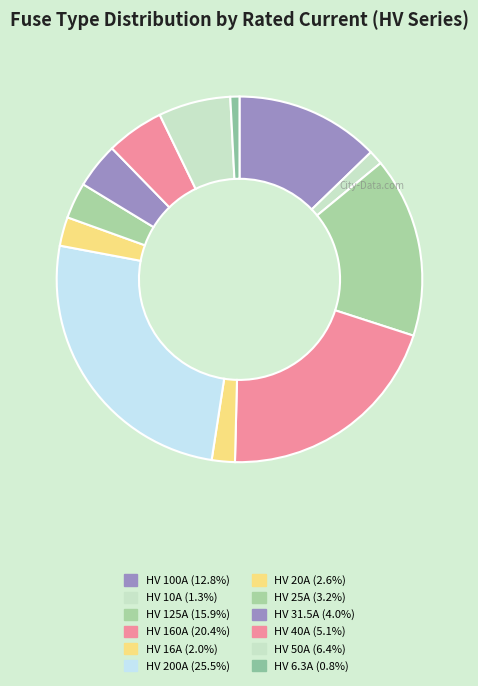

Rank the categories by value from lowest to highest.

HV 6.3A, HV 10A, HV 16A, HV 20A, HV 25A, HV 31.5A, HV 40A, HV 50A, HV 100A, HV 125A, HV 160A, HV 200A